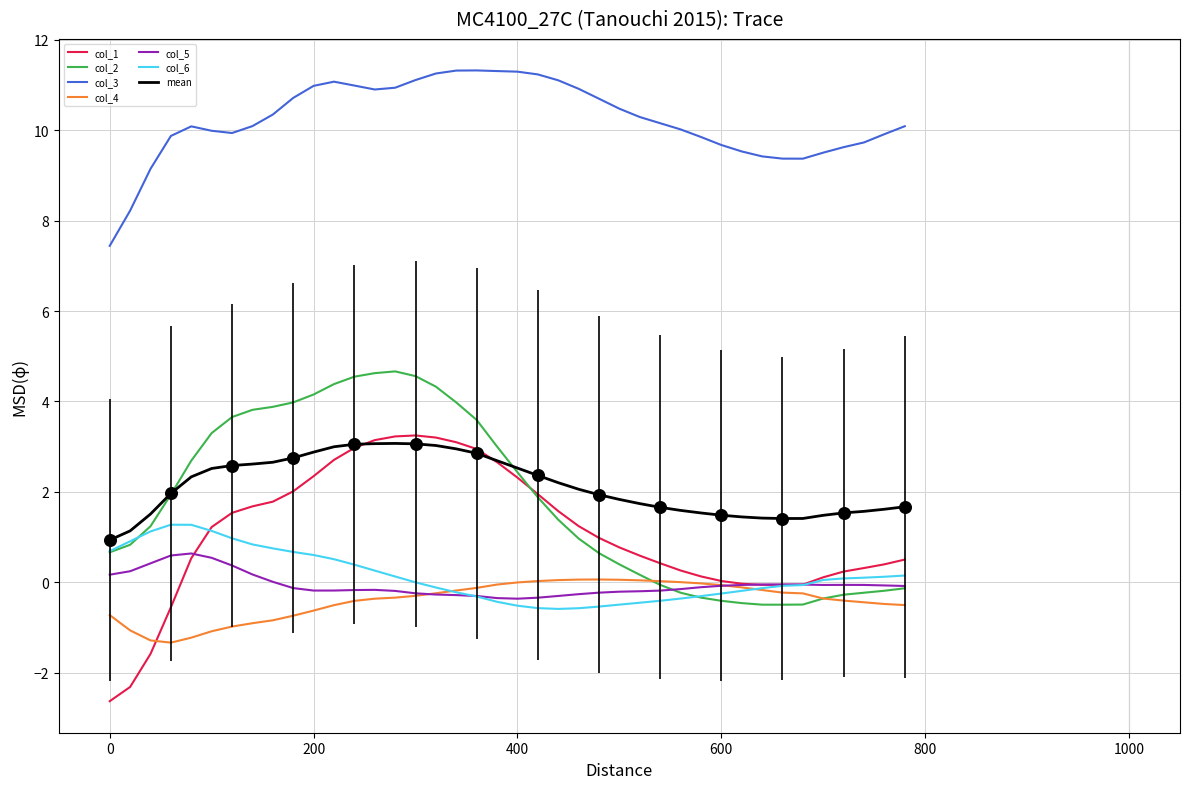

Which series has the widest spread of Y values?

col_1